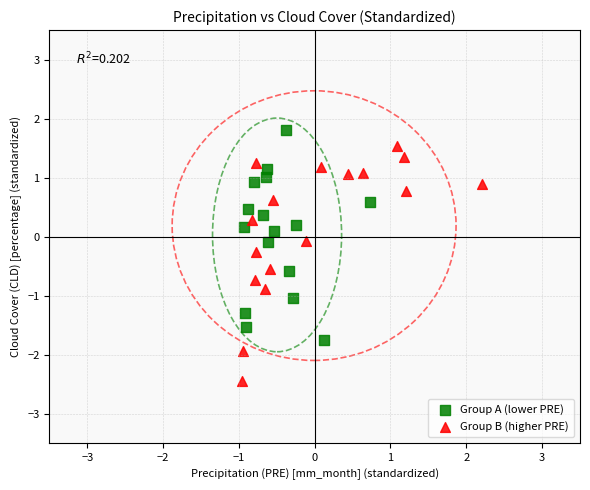

Which series contains the highest Y value?

Group A (lower PRE)